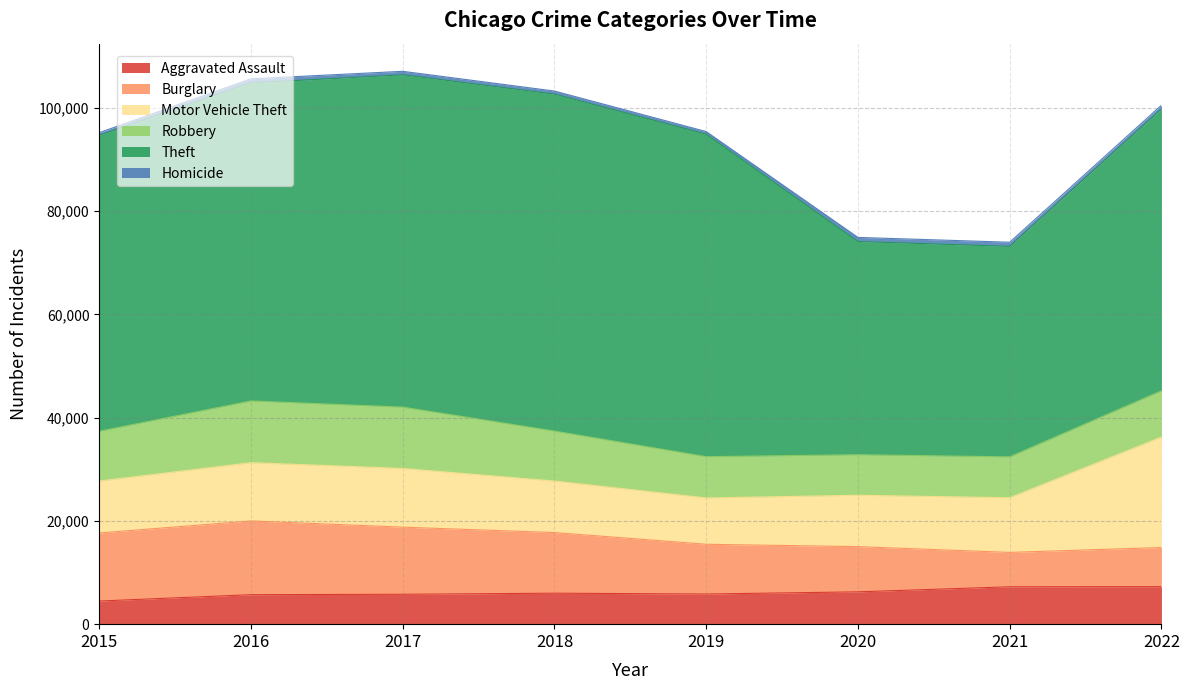

In Burglary, how many points are higher than both neighbors (excluding endpoints)?

1